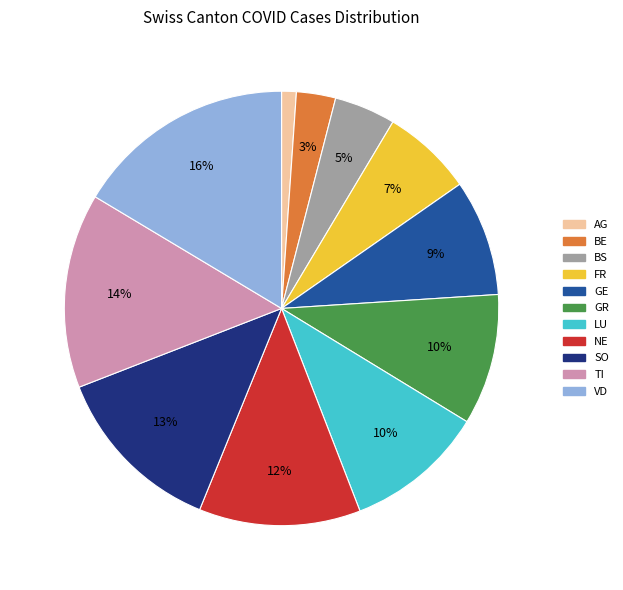

Which has a higher value, TI or VD?

VD